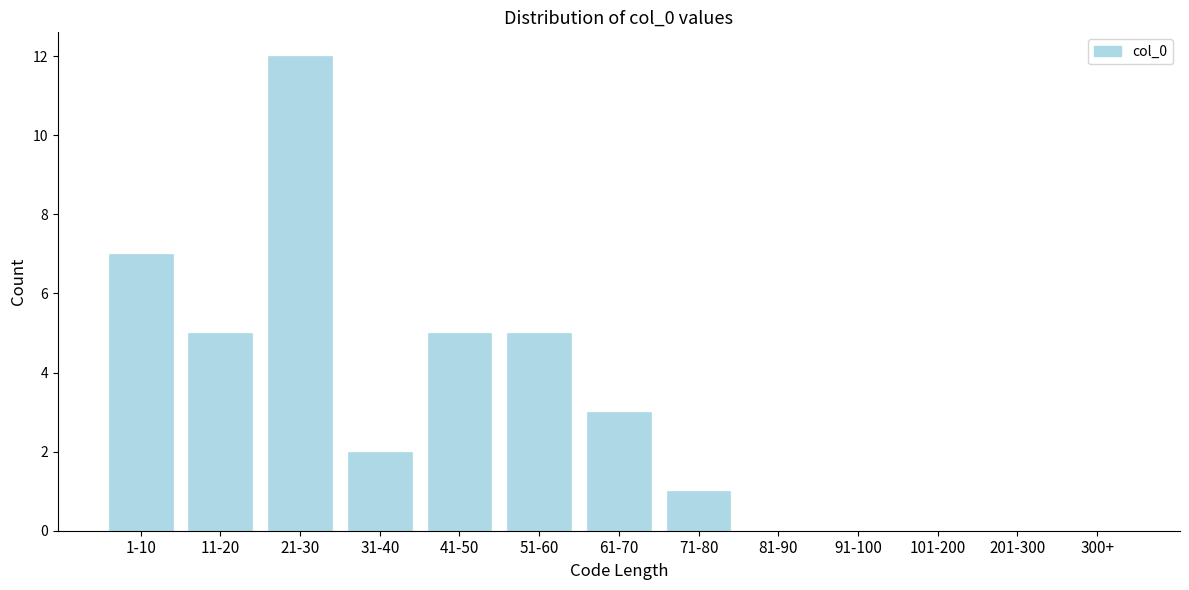

Reading right to left, list all the values displayed in this chart.

300+=0	201-300=0	101-200=0	91-100=0	81-90=0	71-80=1	61-70=3	51-60=5	41-50=5	31-40=2	21-30=12	11-20=5	1-10=7